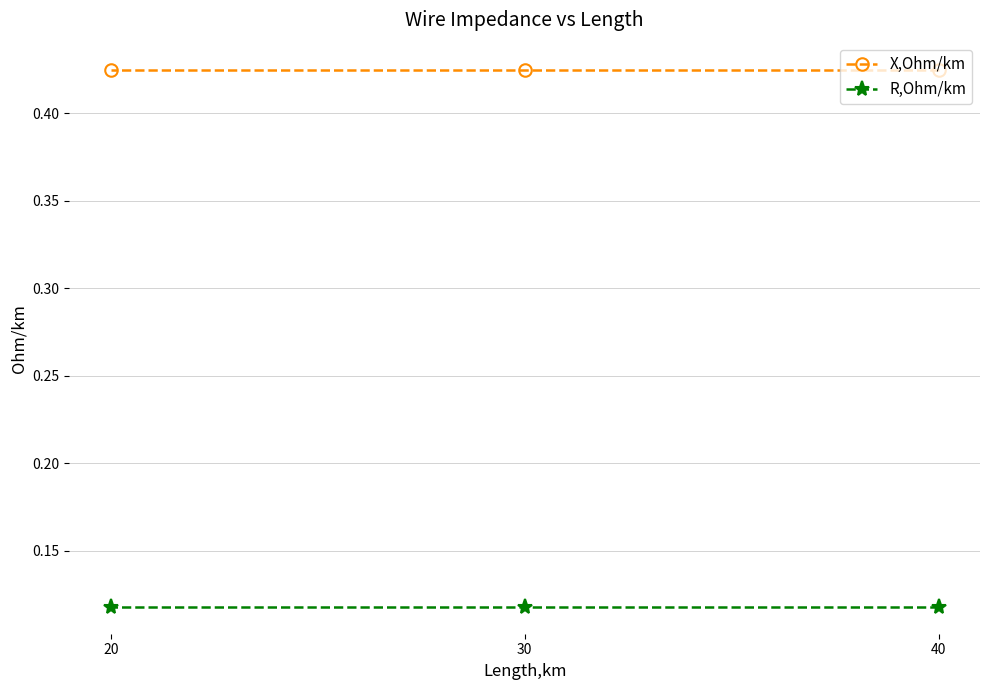

What is the average value of the X,Ohm/km series?

0.4